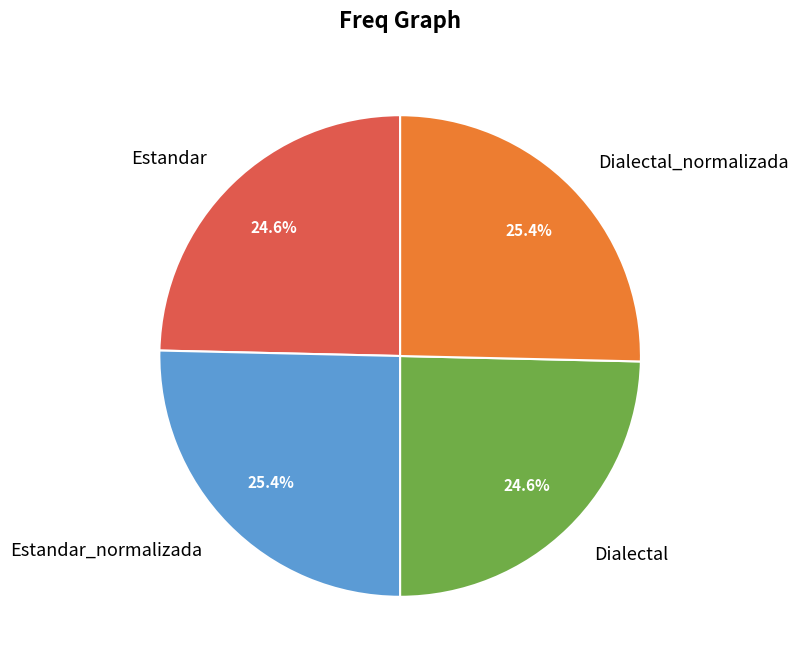

Approximately how many times larger is the value at Estandar_normalizada compared to Dialectal_normalizada?

1.0